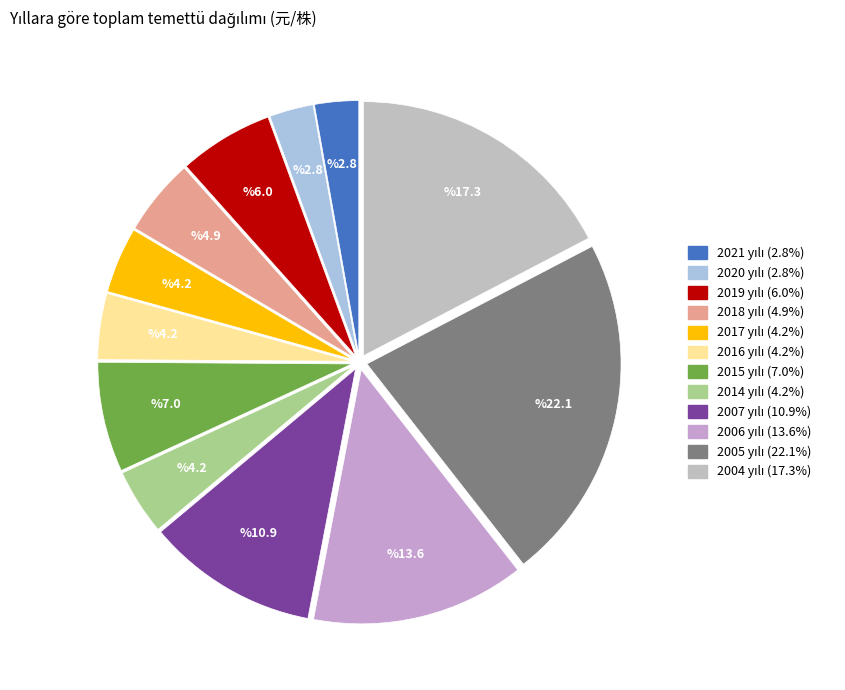

What is the total percentage of 2016 and 2004?

21.5%